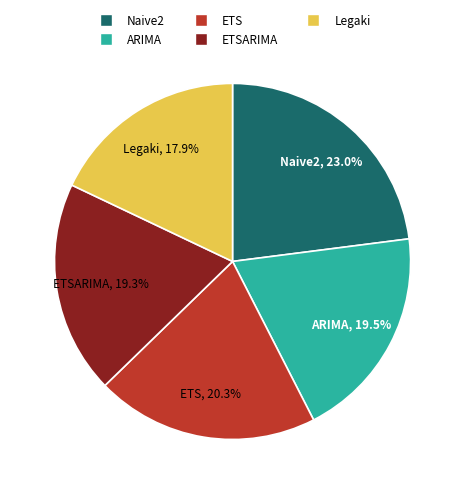

To the nearest percent, what portion does ETSARIMA represent?

19%